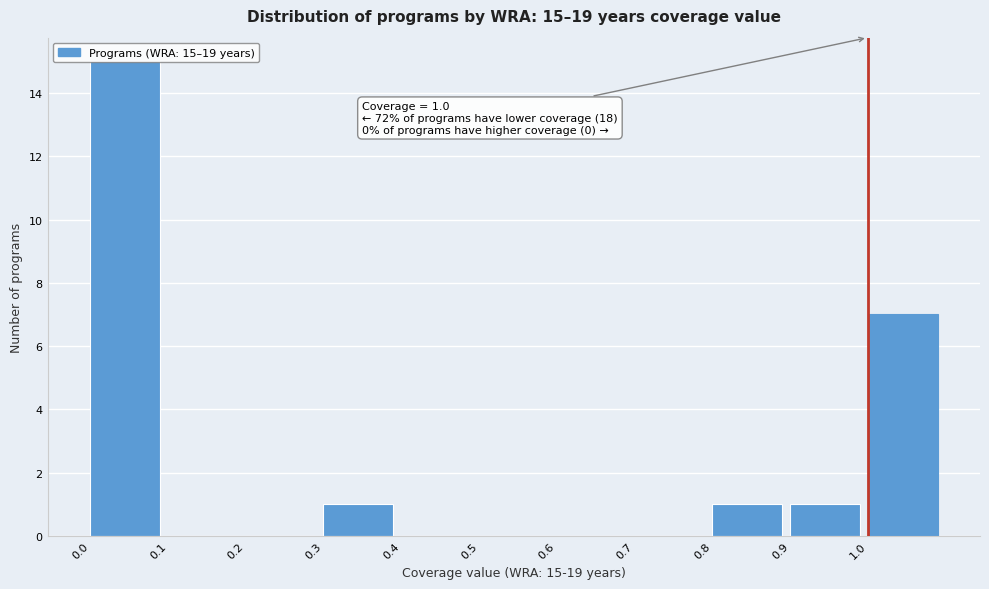

Over which range of the x-axis is the bar tallest?

0.0 to 0.1